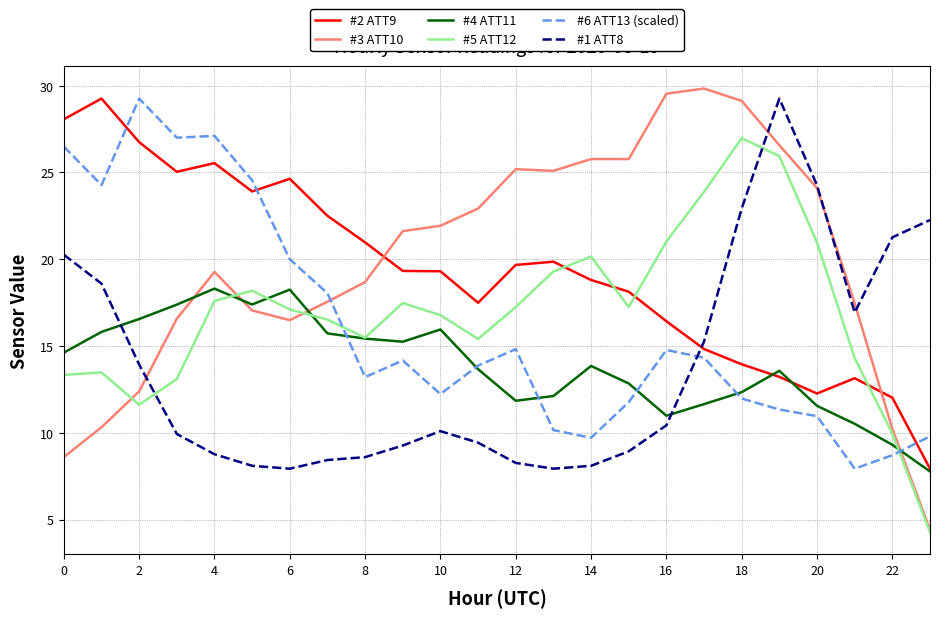

Which series has the largest range (max minus min)?

#3 ATT10